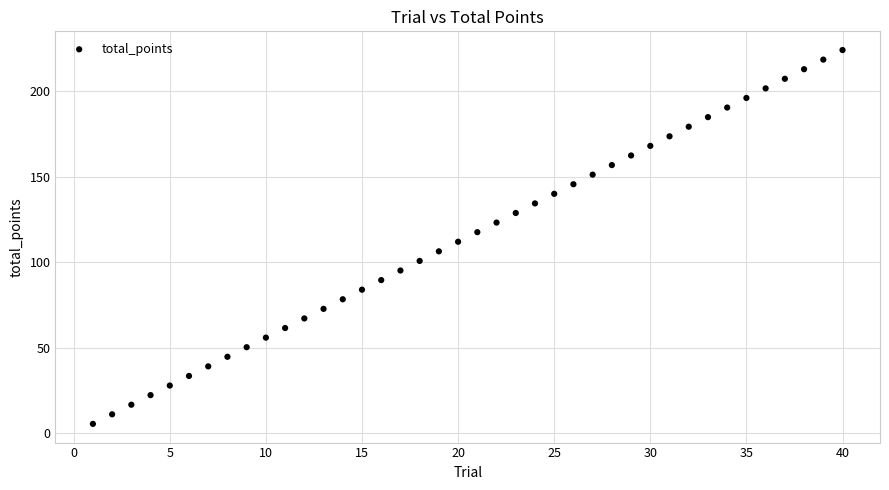

What is the range of X values (max minus min)?

39.0